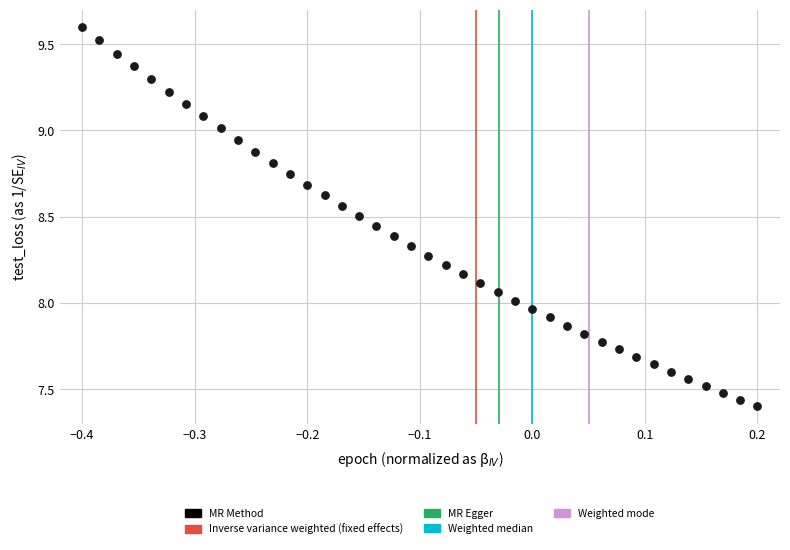

What is the range of X values (max minus min)?

0.6